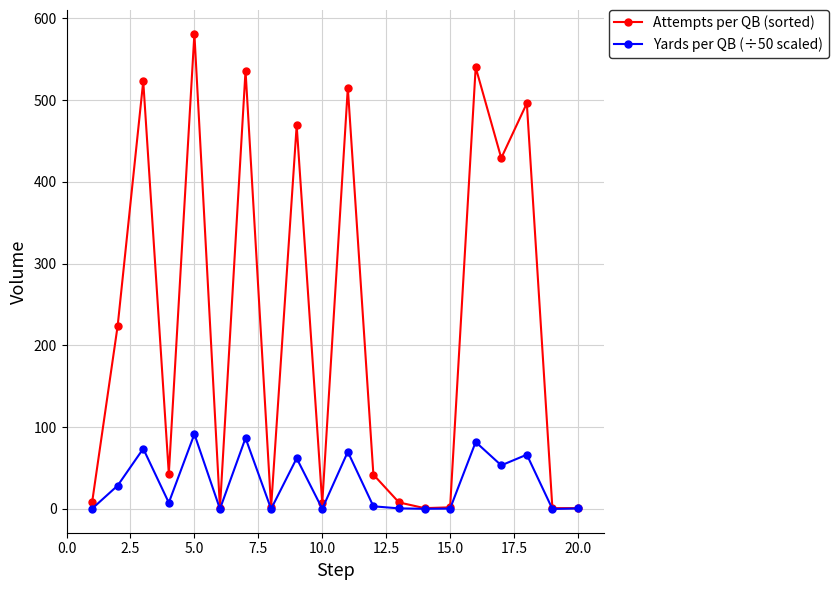

Which series has the largest total across all categories?

Attempts per QB (sorted)